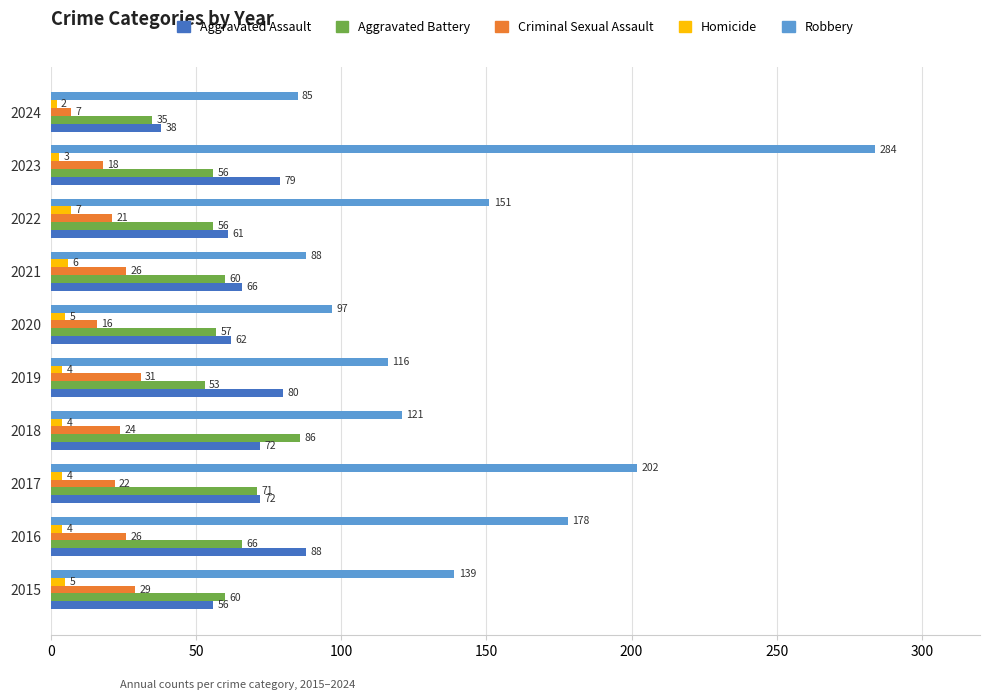

At which category is the sum across all series the highest?

2023